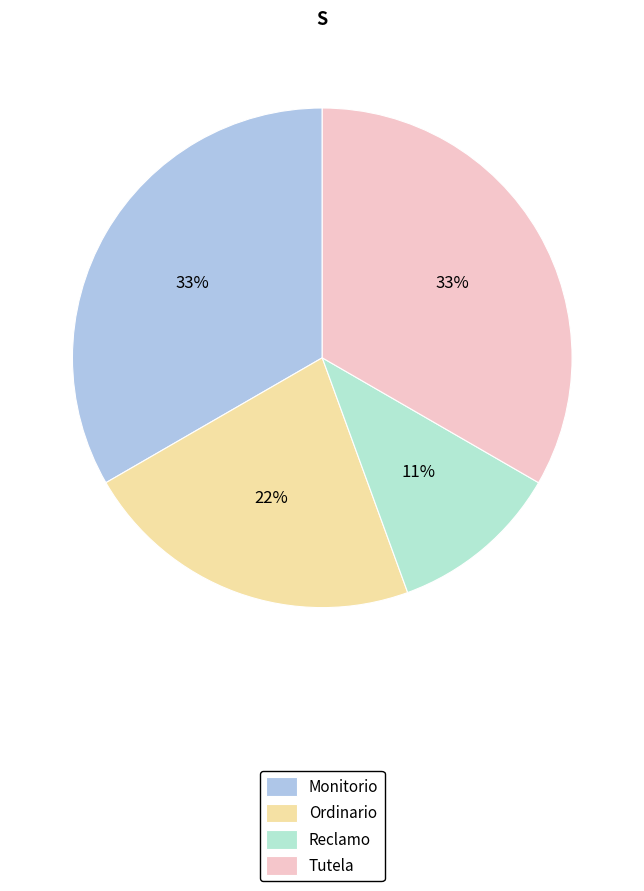

What percentage is the Reclamo slice, to the nearest percent?

11%